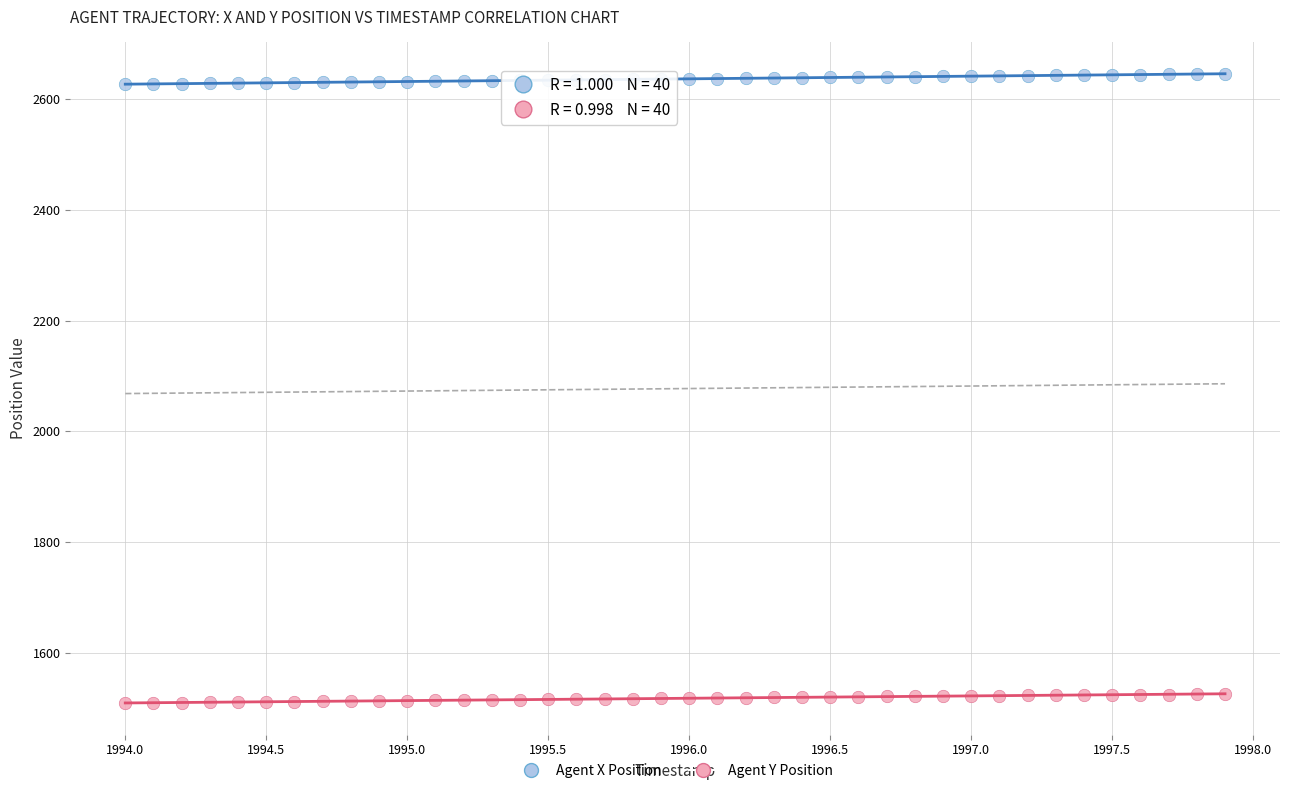

Across all data points, what is the range of X values (max minus min)?

3.9